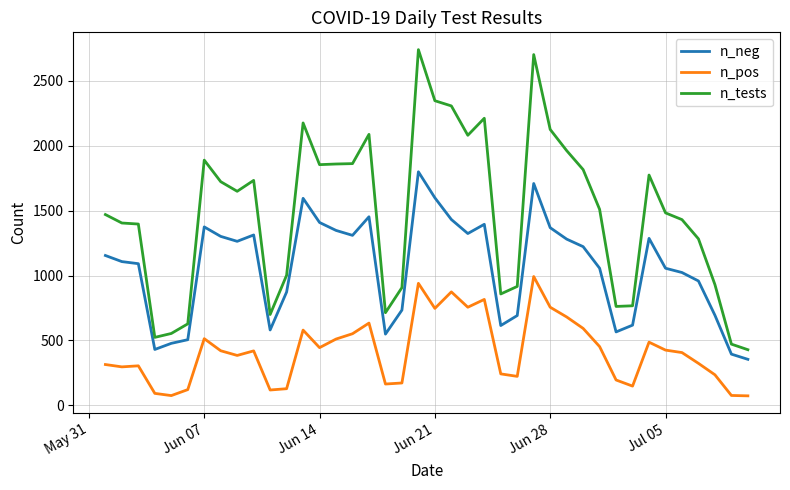

Which series has the widest spread of values?

n_tests